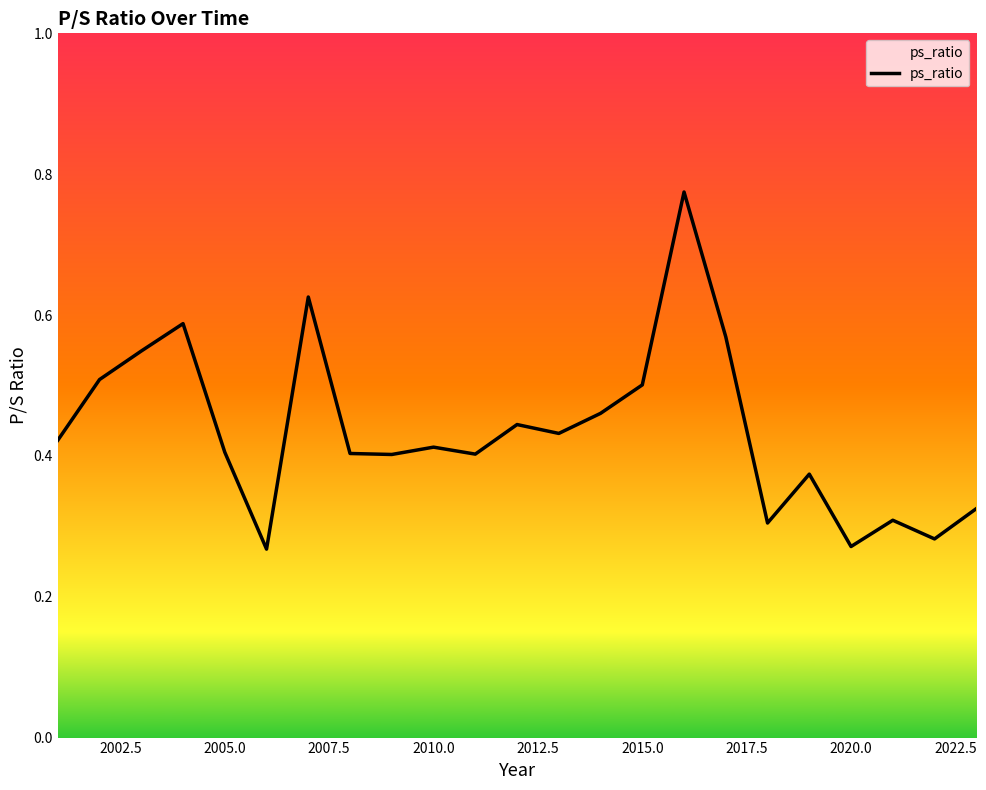

Is this an area chart (filled region under the line)?

Yes